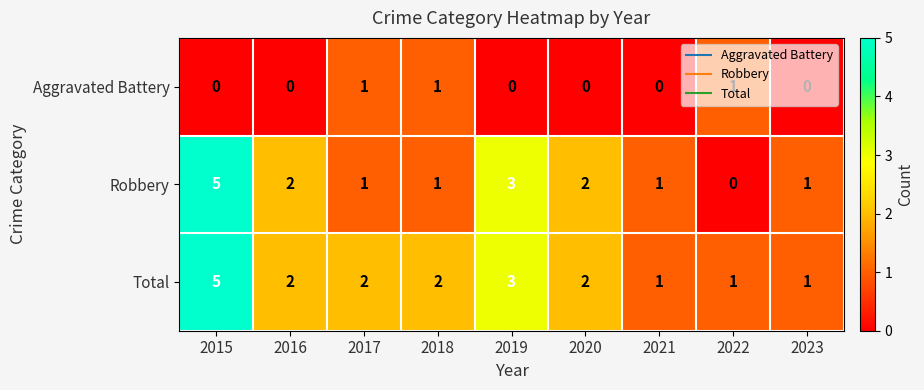

What is the sum of the Robbery values at 2017 and 2015?

6